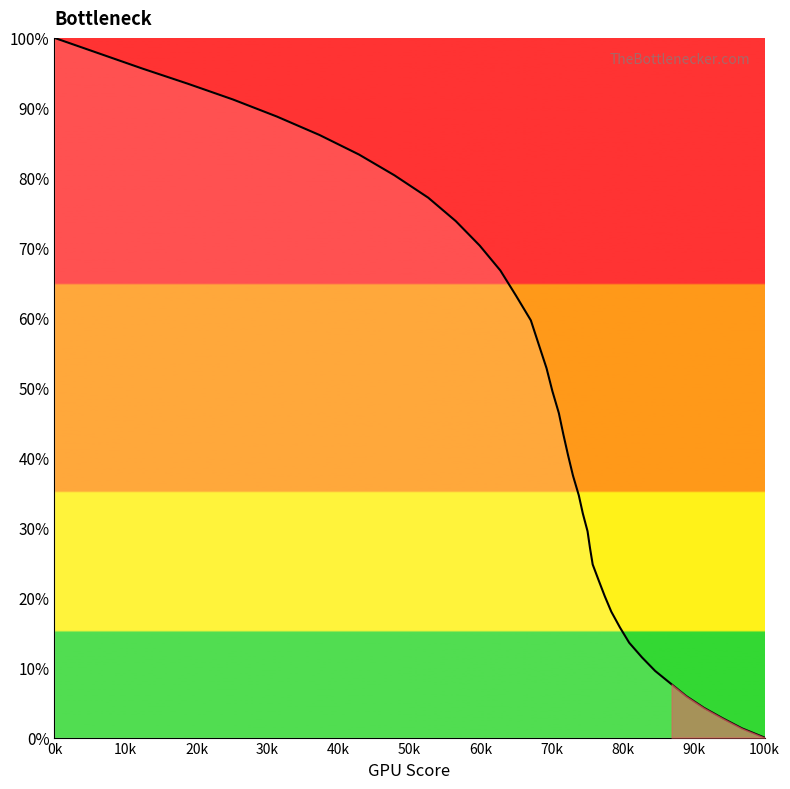

Does the chart have visible grid lines?

No